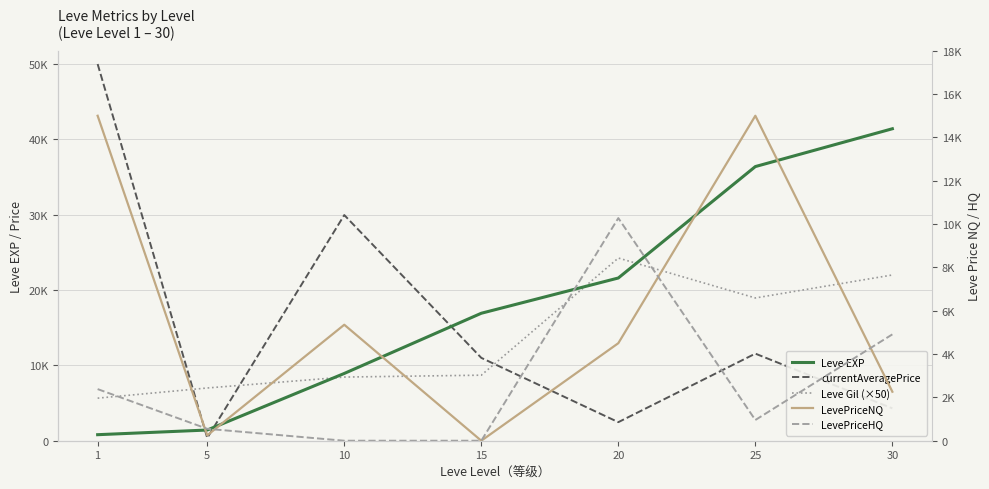

At which category does Leve Gil (×50) reach its first local valley?

25